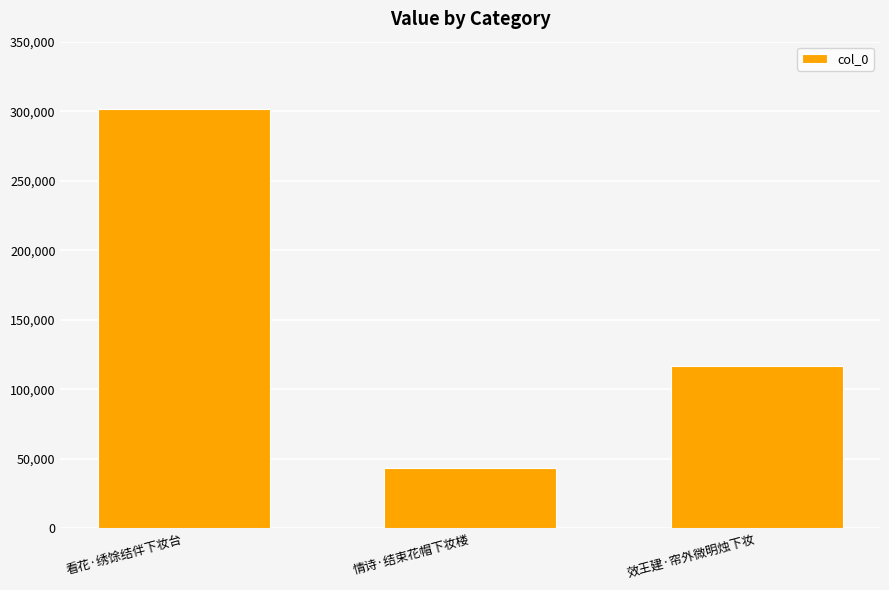

Read the value at 情诗·结束花帽下妆楼.

43283